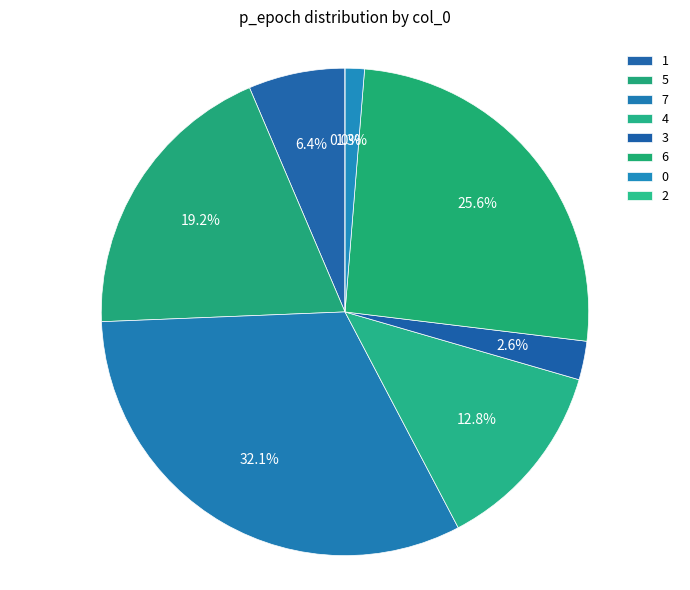

Is there any slice that represents more than half of the pie?

No